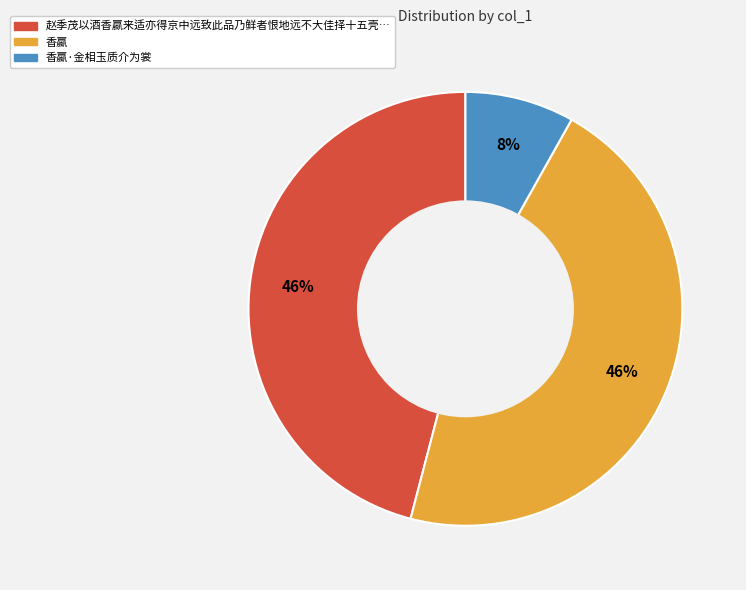

To the nearest percent, what is the difference between the largest and smallest slice percentages?

38%